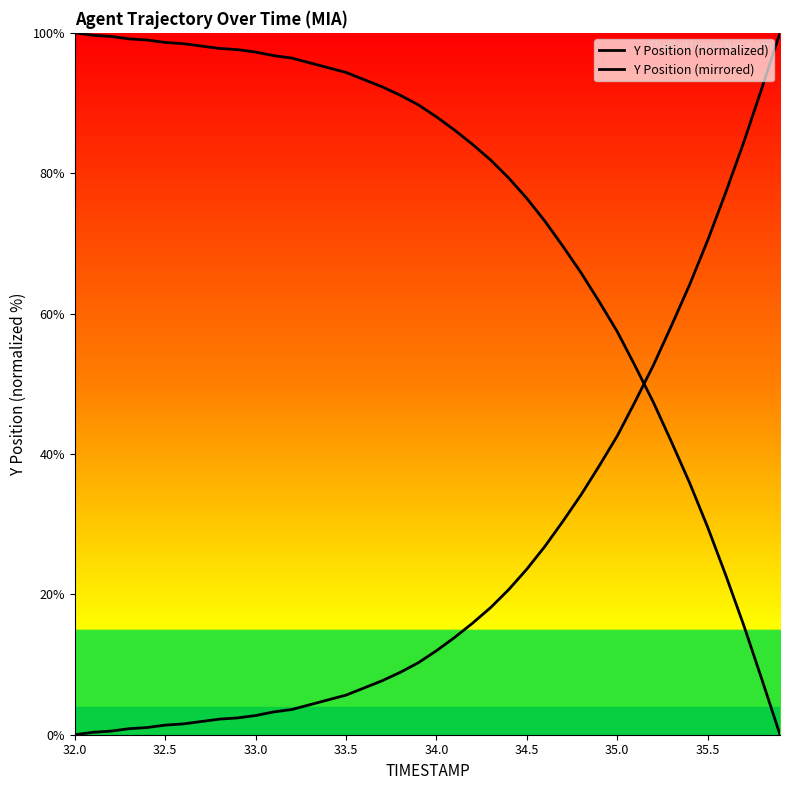

Which series has the largest range (max minus min)?

Y Position (normalized)